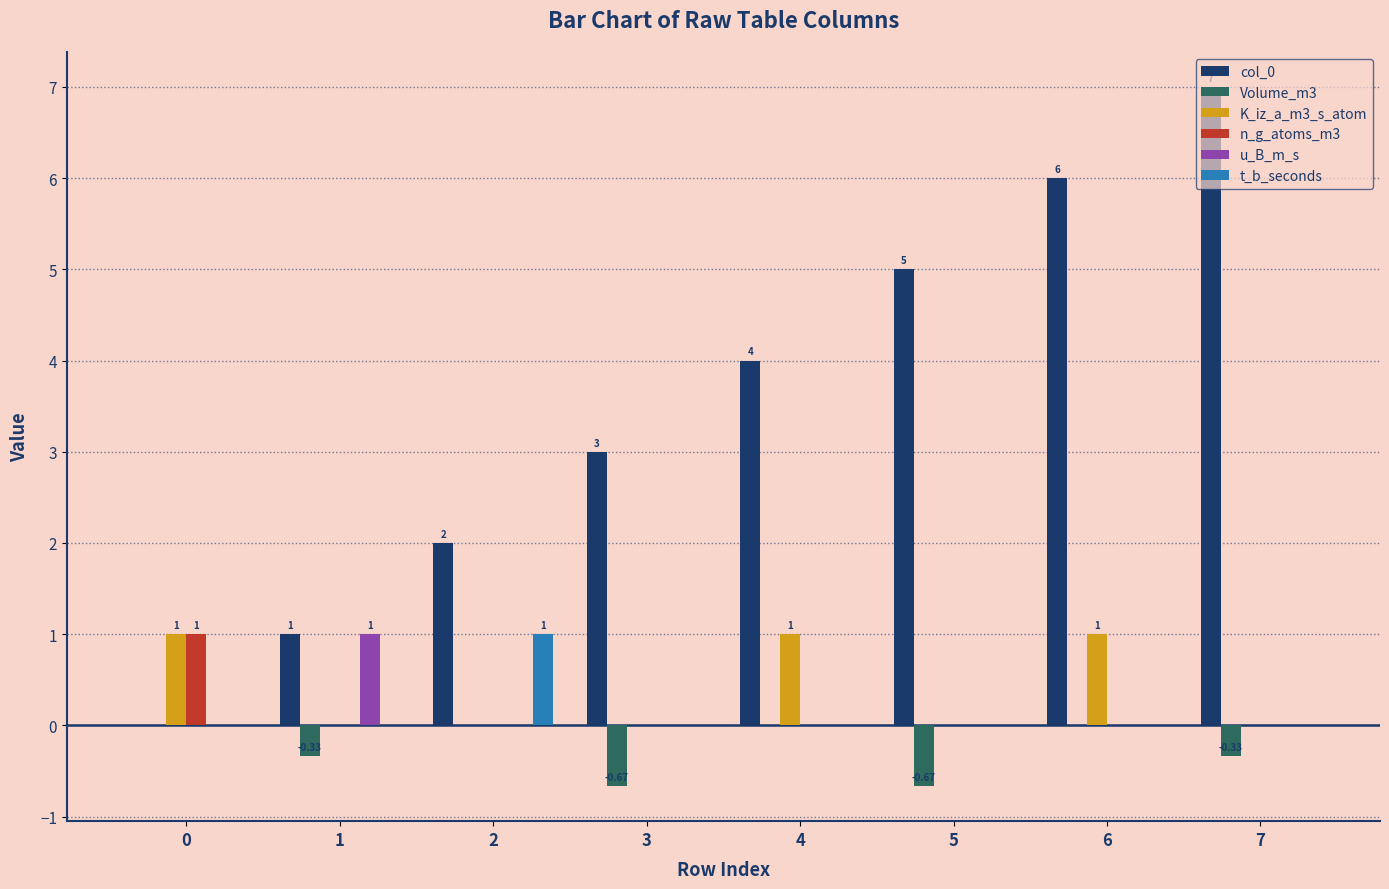

Is the value of n_g_atoms_m3 at 0 greater than the value of t_b_seconds at 5?

Yes